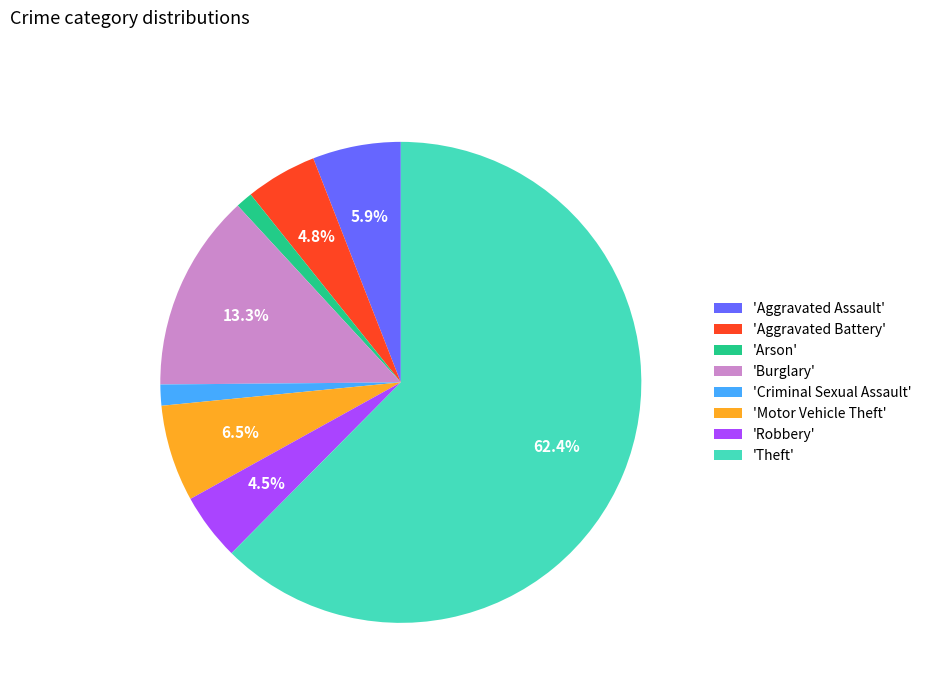

Which slice is the largest?

'Theft'